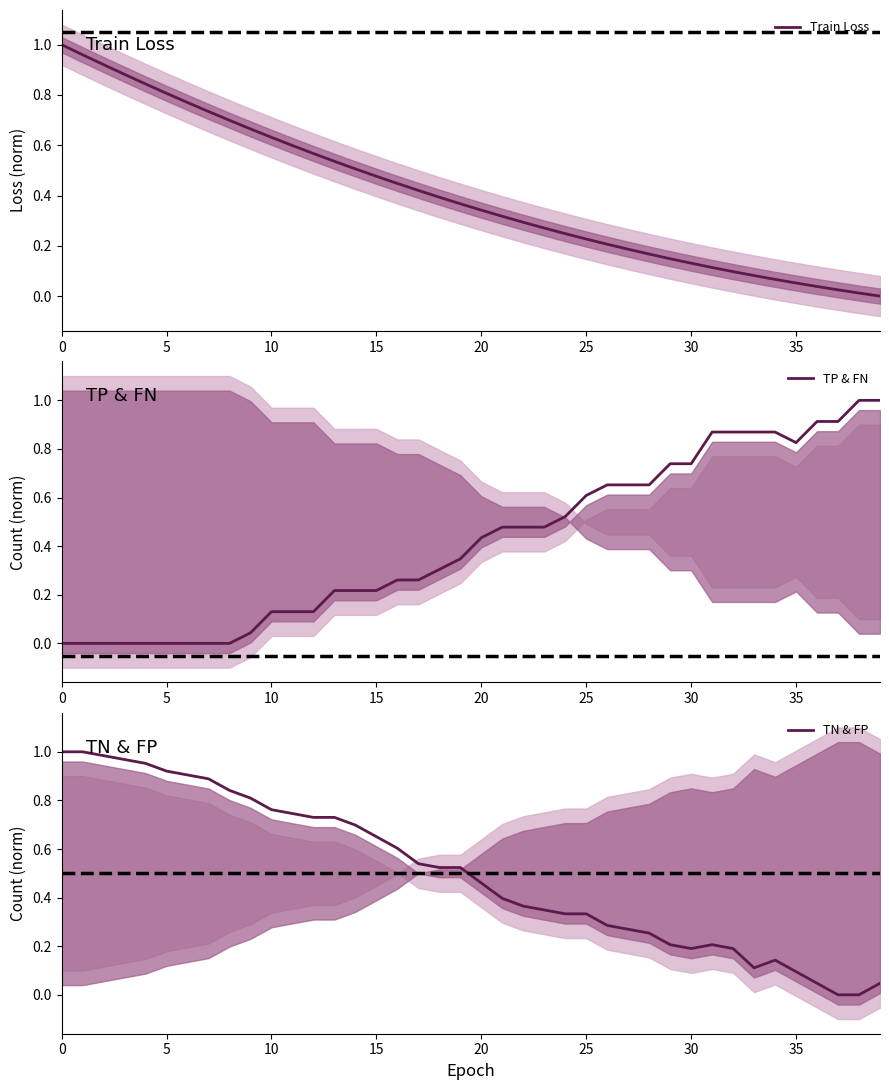

Which has a higher value, 38 or 25?

25